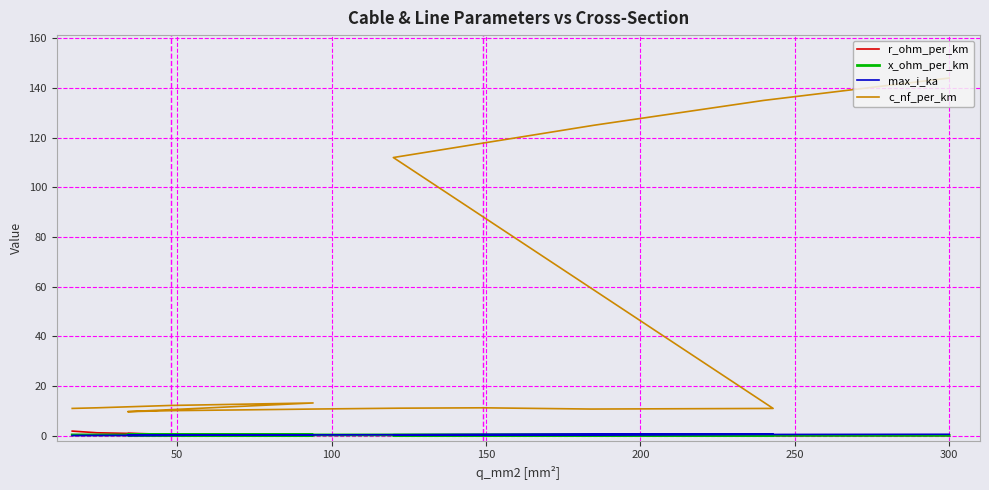

True or false: max_i_ka has more than 2 points higher than both neighbors.

False